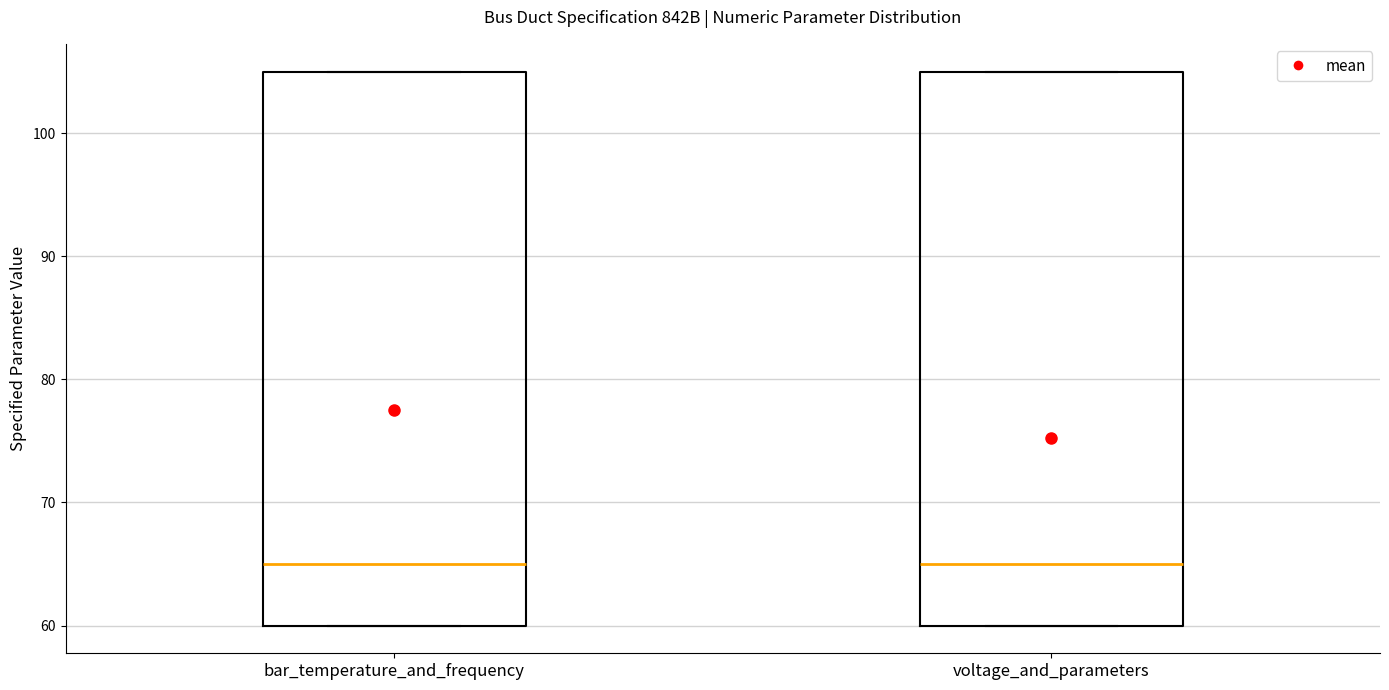

Where is the lower edge of the box for bar_temperature_and_frequency on the y-axis? The values are not printed on the chart, so give them approximately, as read against the axis.

60